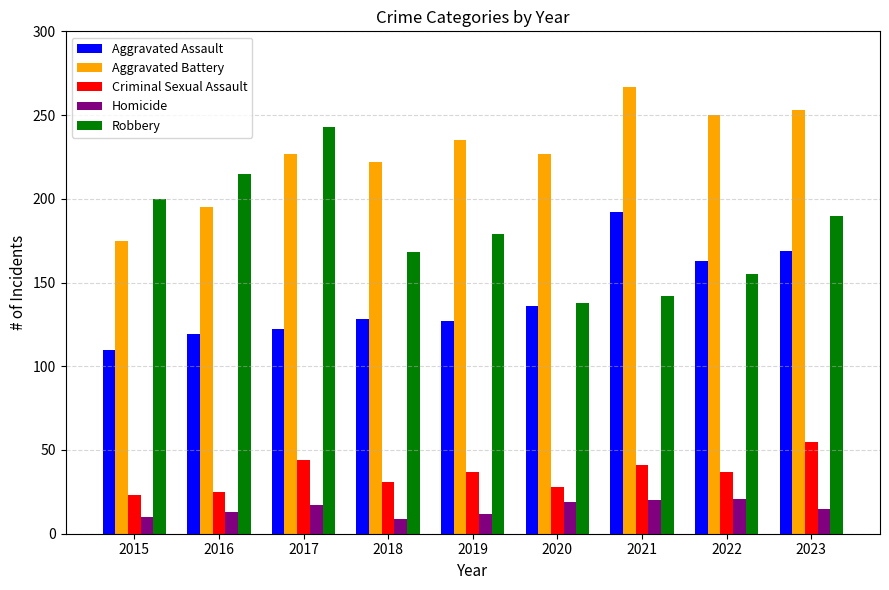

What is the maximum value for Aggravated Battery?

267